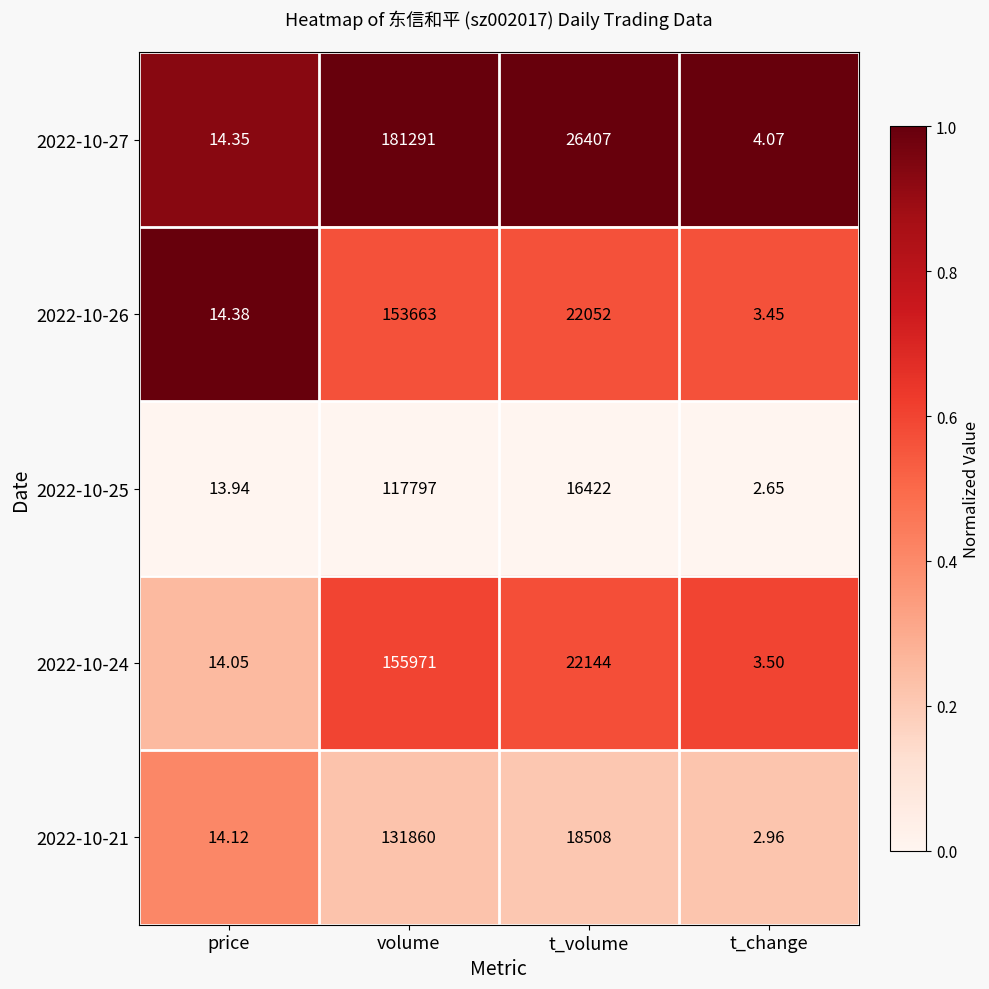

List the labels in order of 2022-10-21 value, largest first.

volume, t_volume, price, t_change